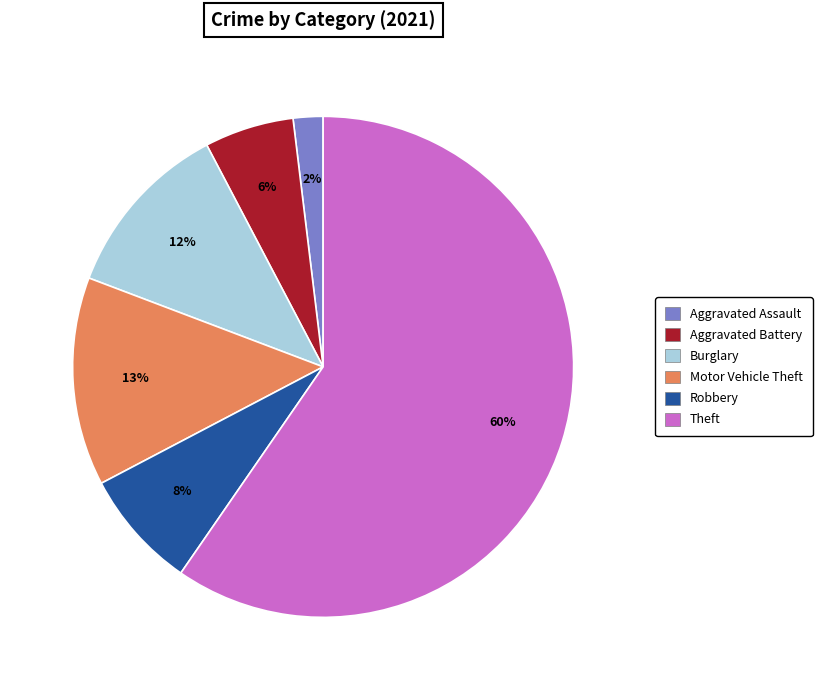

How many slices are in this pie chart?

6